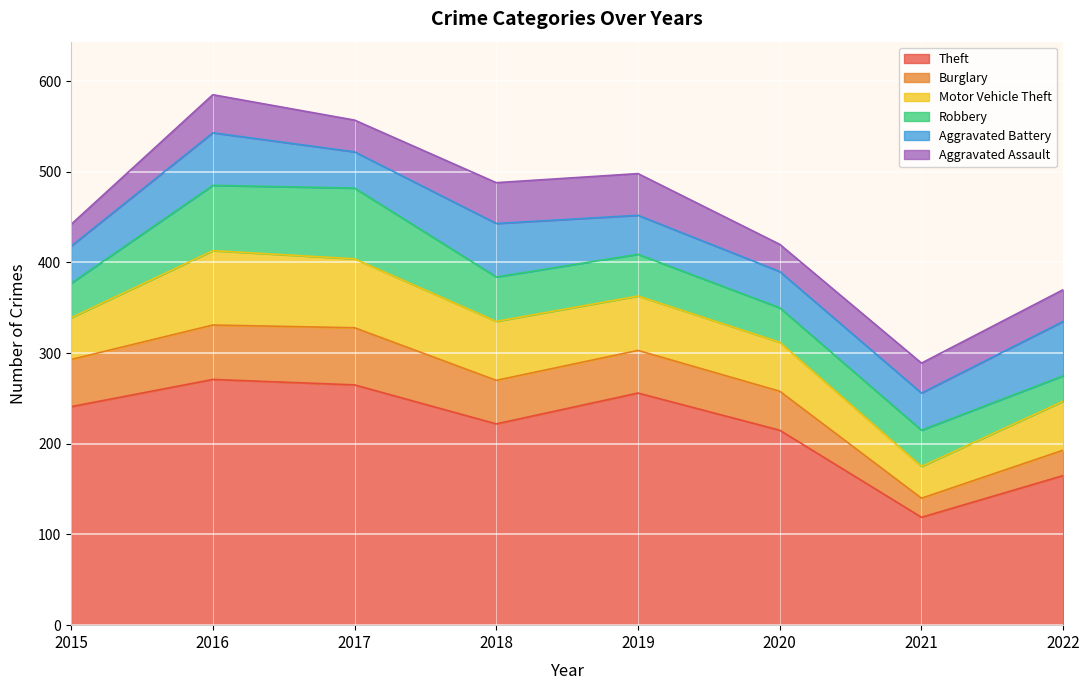

Does the chart display data point markers on the line(s)?

No